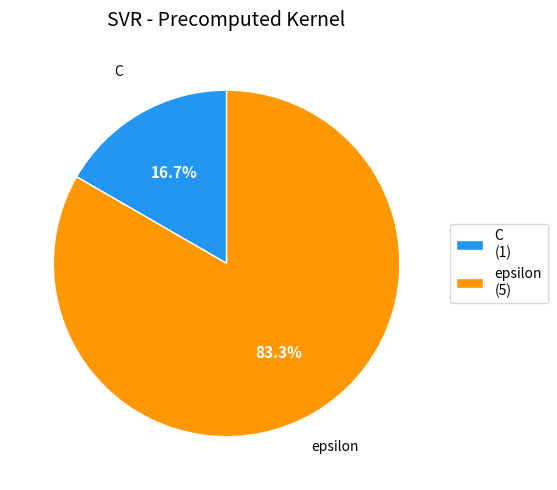

The epsilon slice represents 96% of the pie. True or false?

False